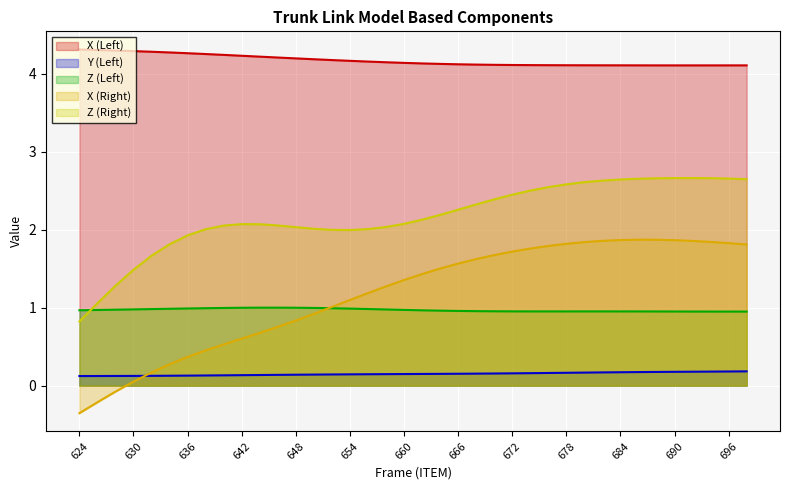

What is the difference between the maximum and minimum values in the Z series?

0.1